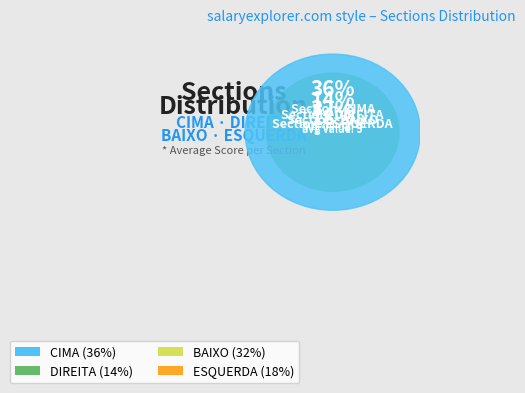

To the nearest percent, what portion does BAIXO represent?

32%